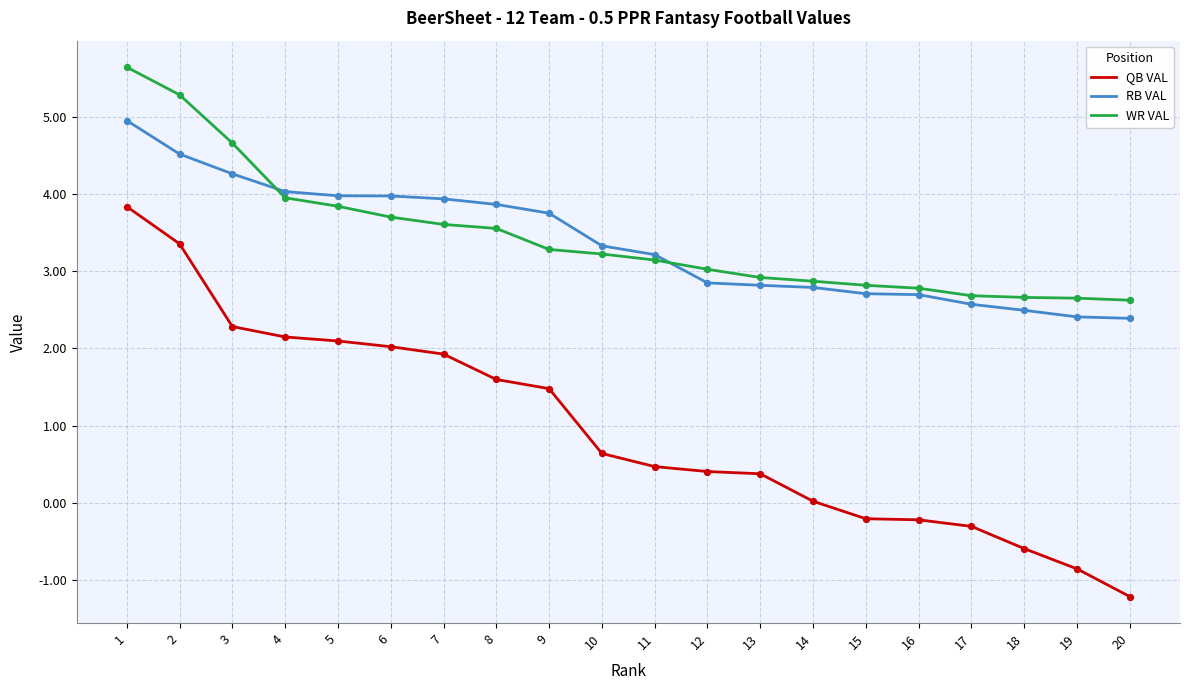

What are all the series names shown in the legend?

QB VAL, RB VAL, WR VAL